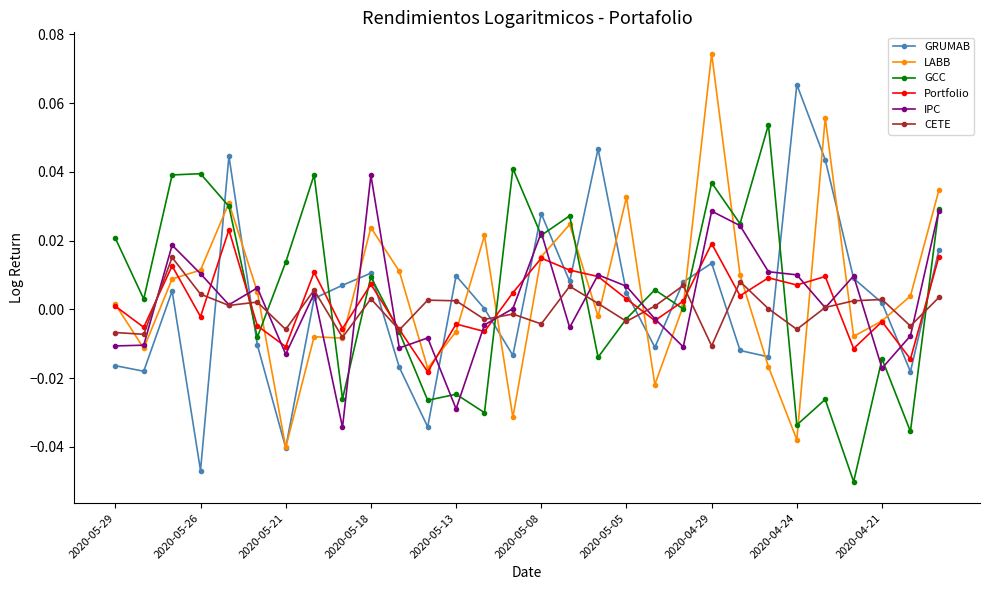

In GRUMAB, how many points are higher than both neighbors (excluding endpoints)?

8